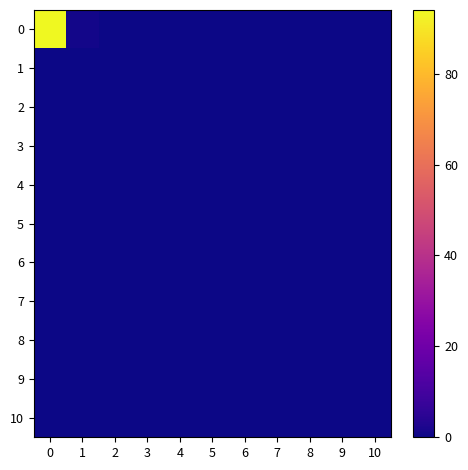

At 7, list the series in order from largest to smallest.

0, 1, 2, 3, 4, 5, 6, 7, 8, 9, 10